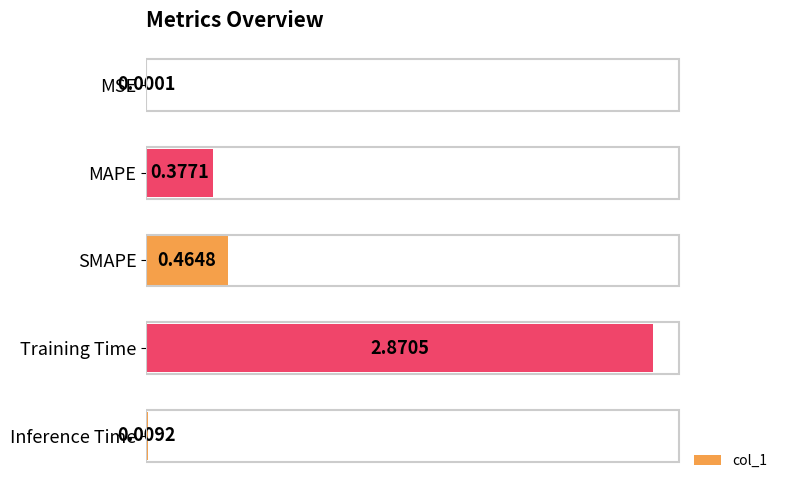

What is the sum of all values?

3.7